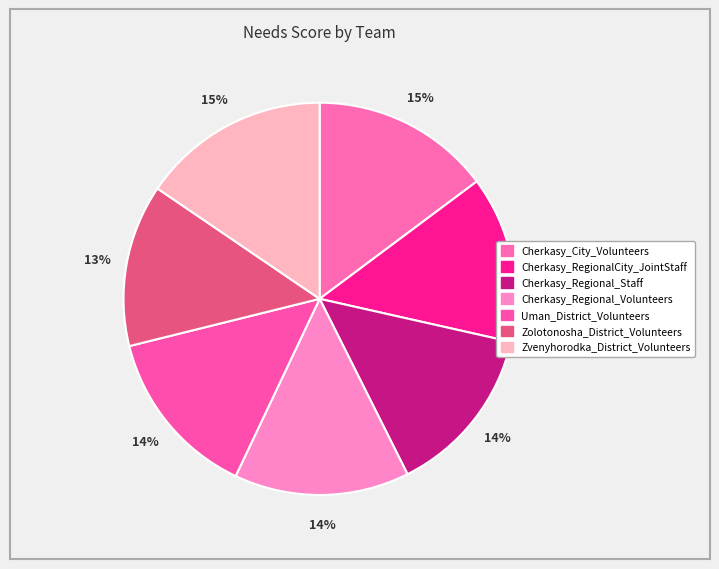

What is the largest slice in the pie chart?

Zvenyhorodka_District_Volunteers